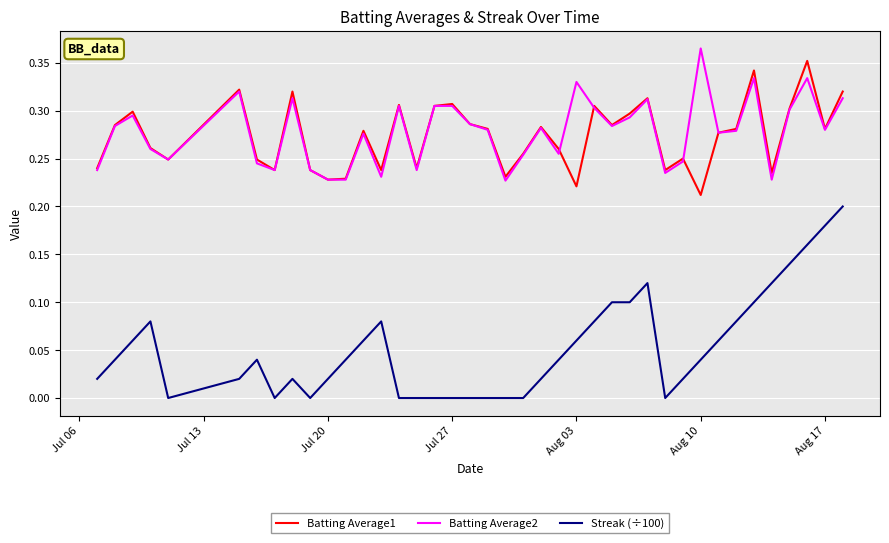

True or false: Batting Average1 and Streak (÷100) intersect in this chart.

False